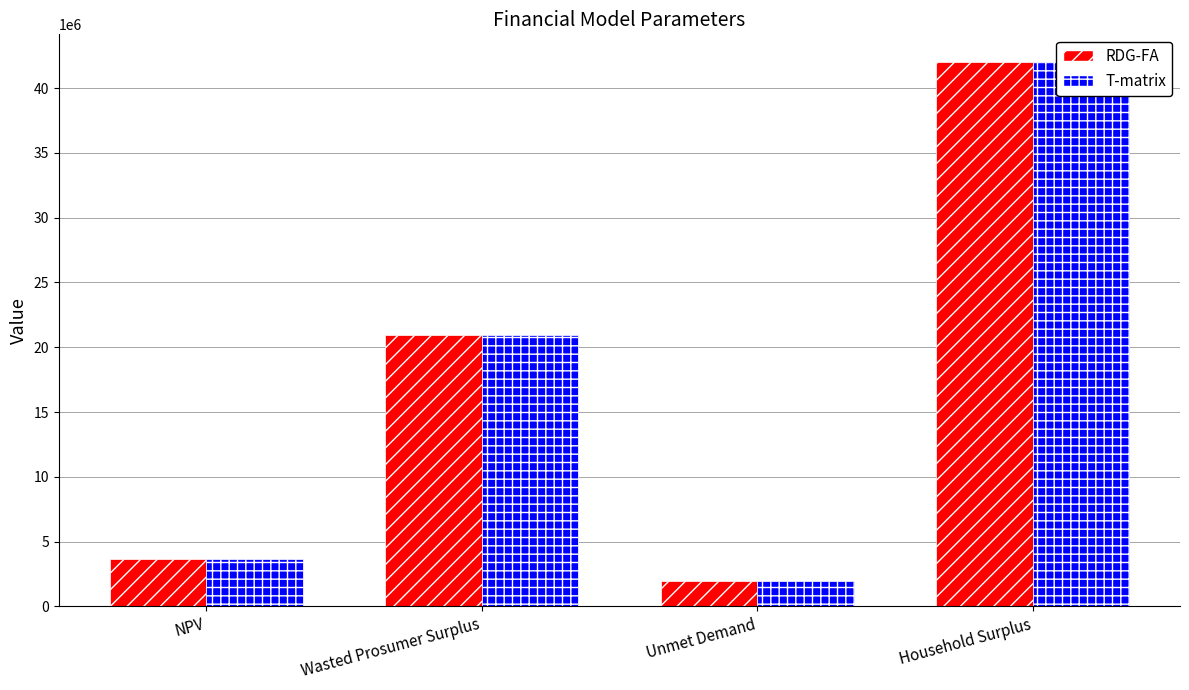

Between NPV and Wasted Prosumer Surplus, which series saw the biggest shift?

RDG-FA